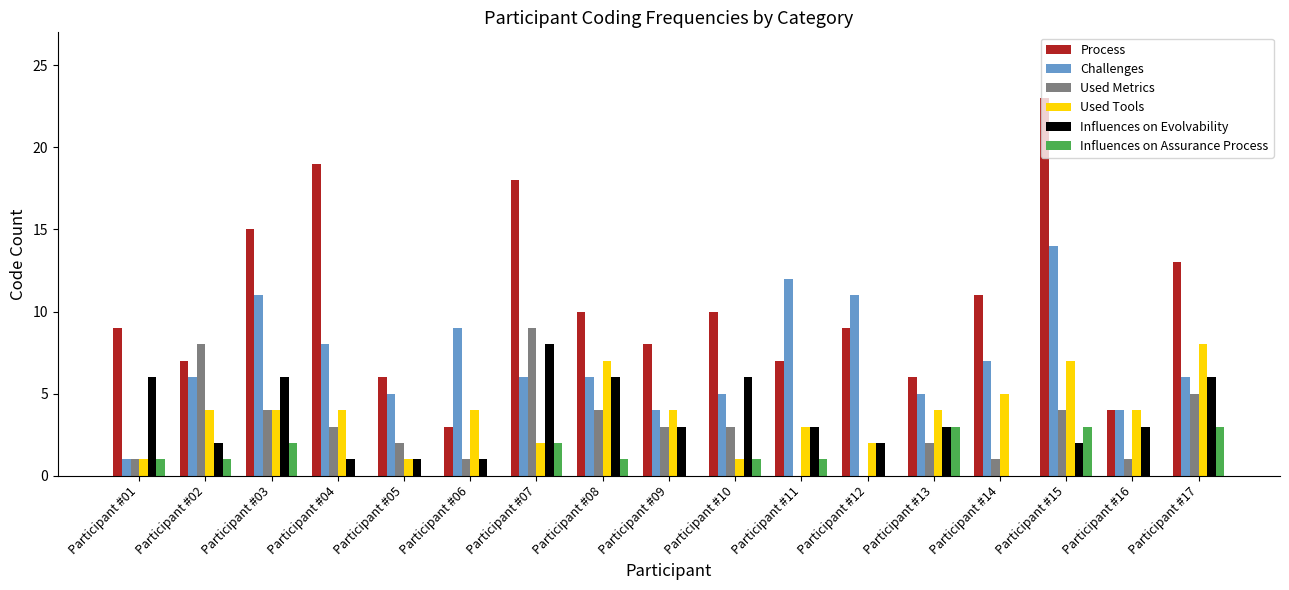

Reading left to right, list all the values displayed in this chart.

Process: Participant #01=9	Participant #02=7	Participant #03=15	Participant #04=19	Participant #05=6	Participant #06=3	Participant #07=18	Participant #08=10	Participant #09=8	Participant #10=10	Participant #11=7	Participant #12=9	Participant #13=6	Participant #14=11	Participant #15=23	Participant #16=4	Participant #17=13
Challenges: Participant #01=1	Participant #02=6	Participant #03=11	Participant #04=8	Participant #05=5	Participant #06=9	Participant #07=6	Participant #08=6	Participant #09=4	Participant #10=5	Participant #11=12	Participant #12=11	Participant #13=5	Participant #14=7	Participant #15=14	Participant #16=4	Participant #17=6
Used Metrics: Participant #01=1	Participant #02=8	Participant #03=4	Participant #04=3	Participant #05=2	Participant #06=1	Participant #07=9	Participant #08=4	Participant #09=3	Participant #10=3	Participant #11=0	Participant #12=0	Participant #13=2	Participant #14=1	Participant #15=4	Participant #16=1	Participant #17=5
Used Tools: Participant #01=1	Participant #02=4	Participant #03=4	Participant #04=4	Participant #05=1	Participant #06=4	Participant #07=2	Participant #08=7	Participant #09=4	Participant #10=1	Participant #11=3	Participant #12=2	Participant #13=4	Participant #14=5	Participant #15=7	Participant #16=4	Participant #17=8
Influences on Evolvability: Participant #01=6	Participant #02=2	Participant #03=6	Participant #04=1	Participant #05=1	Participant #06=1	Participant #07=8	Participant #08=6	Participant #09=3	Participant #10=6	Participant #11=3	Participant #12=2	Participant #13=3	Participant #14=0	Participant #15=2	Participant #16=3	Participant #17=6
Influences on Assurance Process: Participant #01=1	Participant #02=1	Participant #03=2	Participant #04=0	Participant #05=0	Participant #06=0	Participant #07=2	Participant #08=1	Participant #09=0	Participant #10=1	Participant #11=1	Participant #12=0	Participant #13=3	Participant #14=0	Participant #15=3	Participant #16=0	Participant #17=3